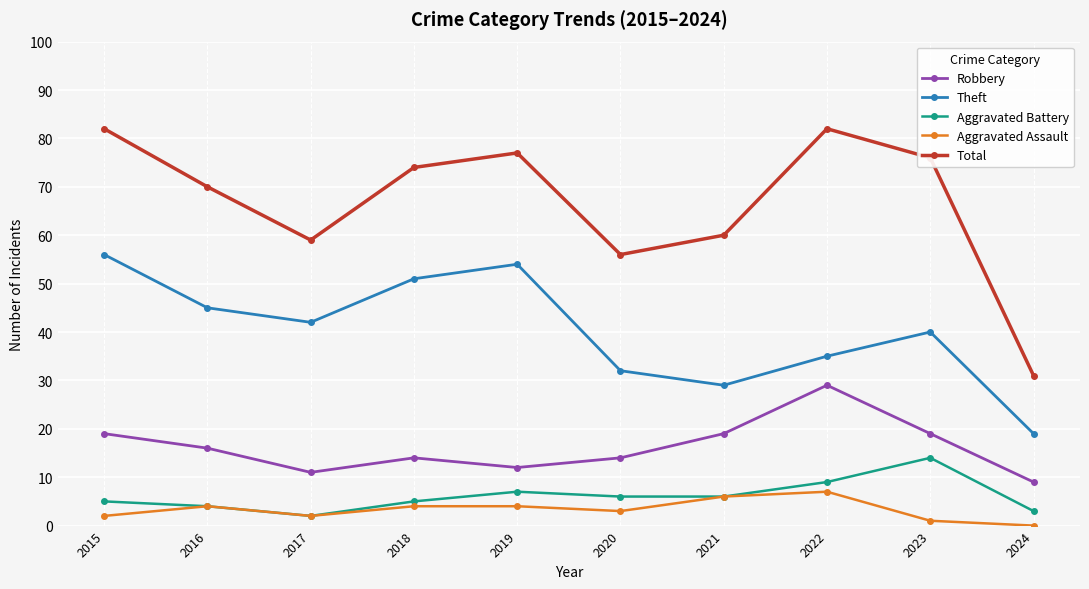

Reading left to right, list all the values displayed in this chart.

Robbery: 2015=19	2016=16	2017=11	2018=14	2019=12	2020=14	2021=19	2022=29	2023=19	2024=9
Theft: 2015=56	2016=45	2017=42	2018=51	2019=54	2020=32	2021=29	2022=35	2023=40	2024=19
Aggravated Battery: 2015=5	2016=4	2017=2	2018=5	2019=7	2020=6	2021=6	2022=9	2023=14	2024=3
Aggravated Assault: 2015=2	2016=4	2017=2	2018=4	2019=4	2020=3	2021=6	2022=7	2023=1	2024=0
Total: 2015=82	2016=70	2017=59	2018=74	2019=77	2020=56	2021=60	2022=82	2023=76	2024=31